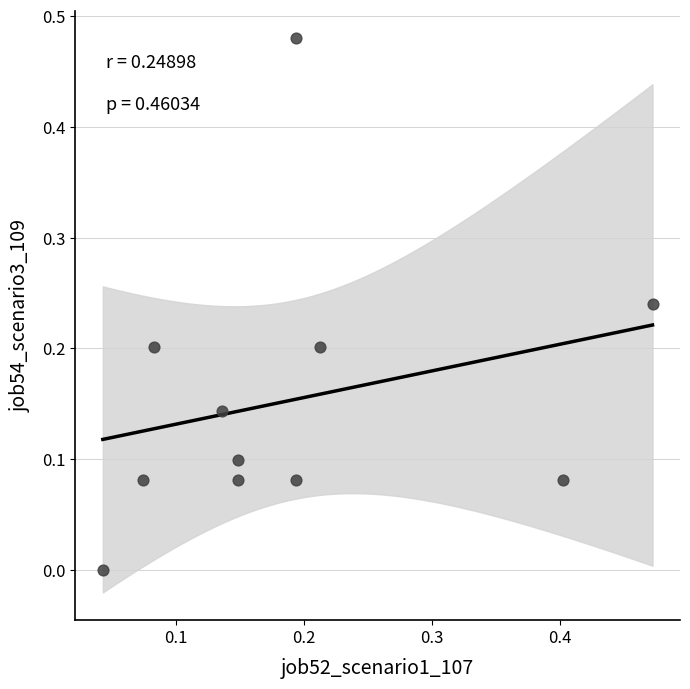

What is the range of X values (max minus min)?

0.4